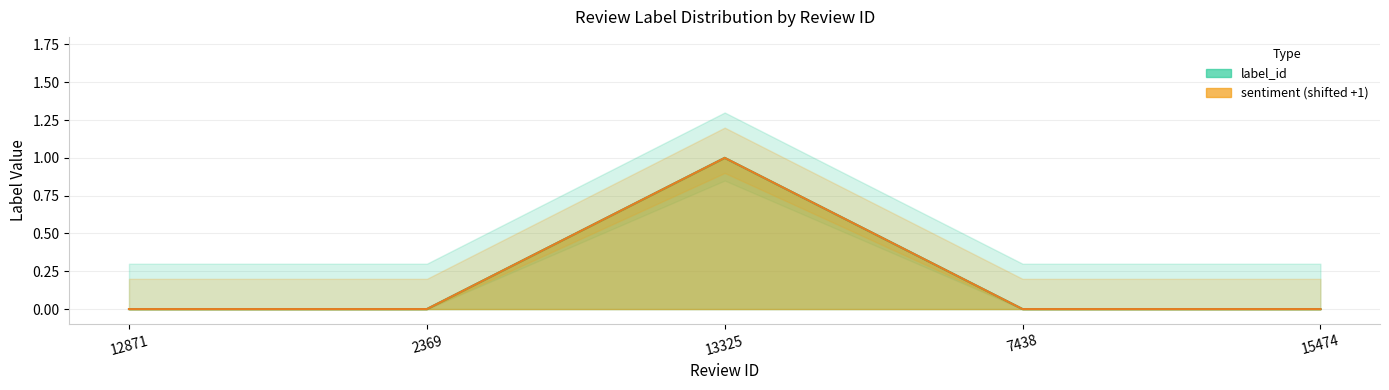

Where is label_id nearest to the value 0?

12871